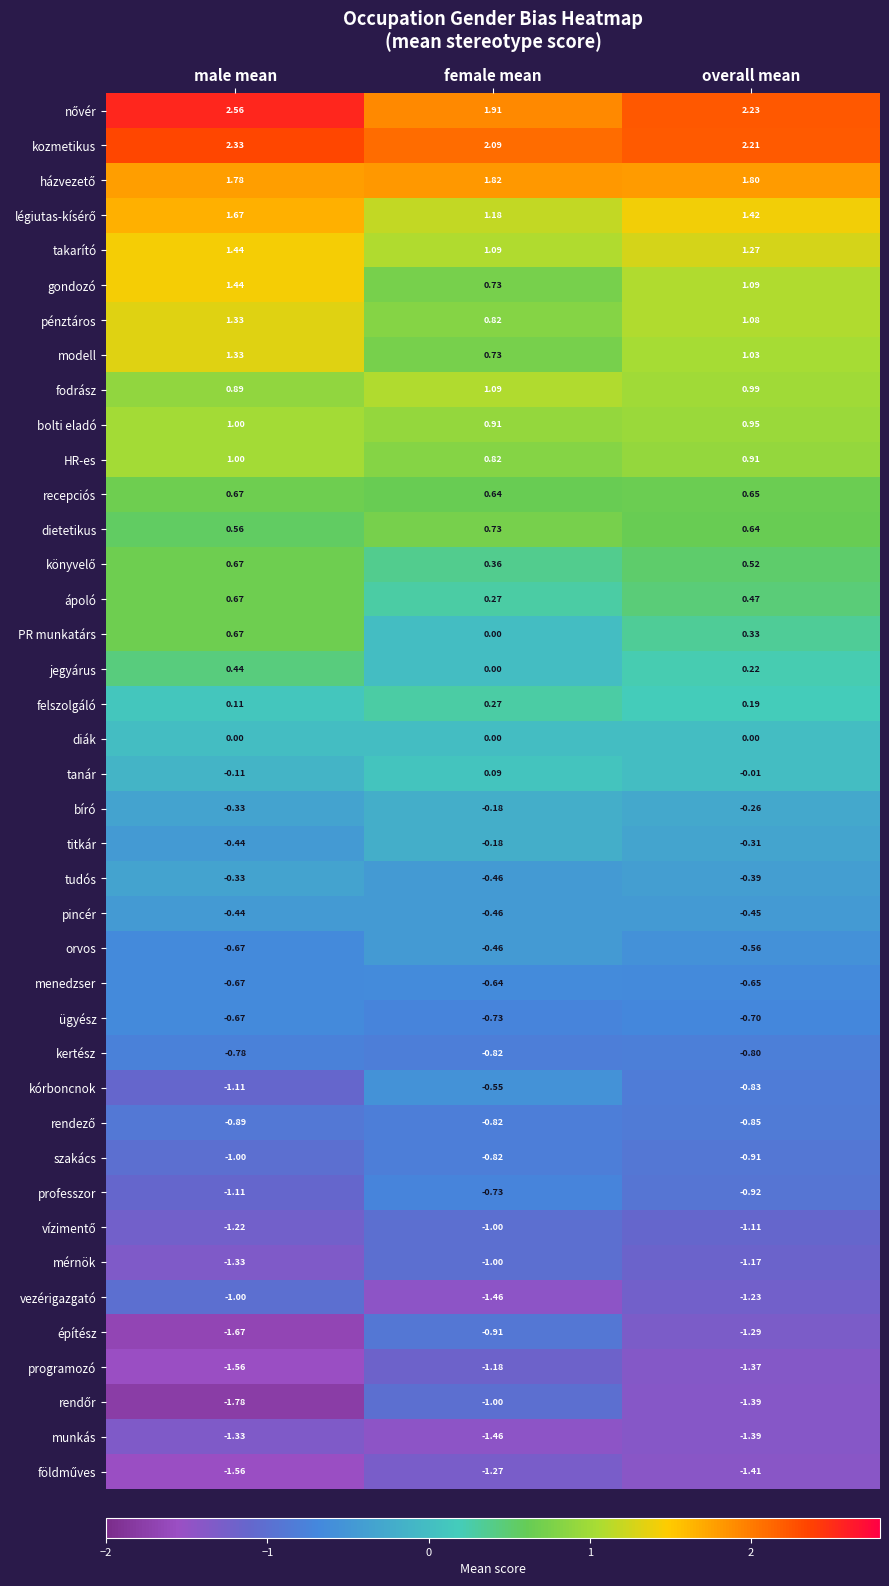

How many distinct data groups are displayed?

40